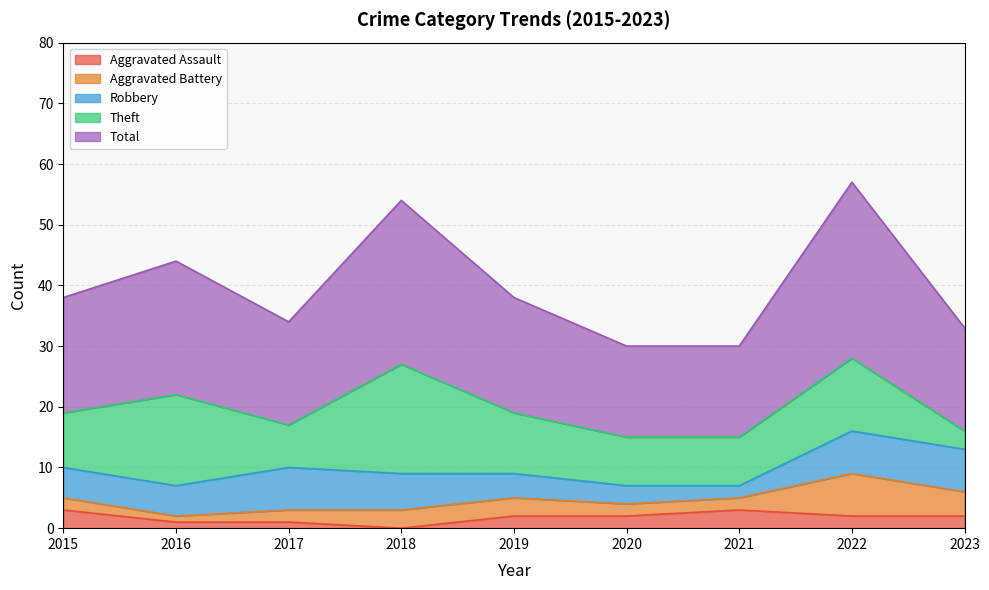

Where is Total nearest to the value 22?

2016